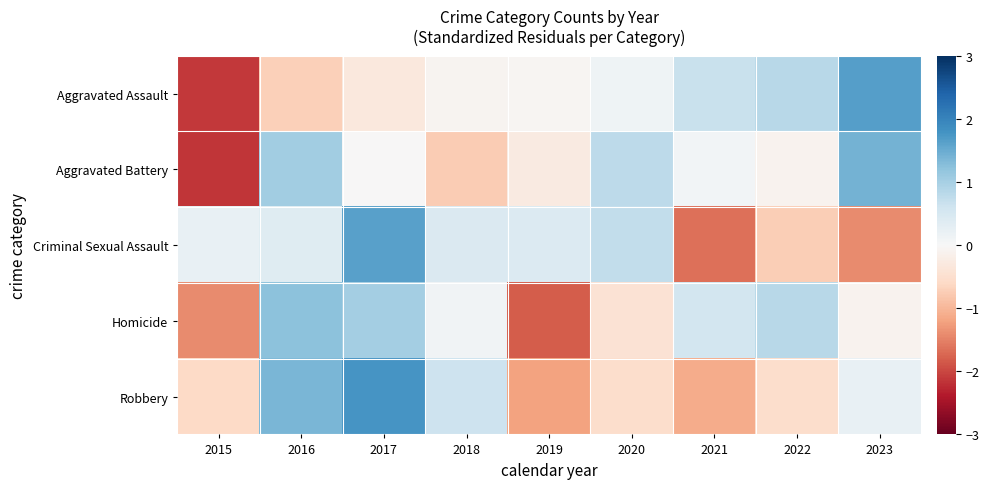

Reading left to right, extract all data points from this chart.

Aggravated Assault: 2015=-2.1	2016=-0.7	2017=-0.3	2018=-0.1	2019=-0.1	2020=0.1	2021=0.7	2022=0.8	2023=1.7
Aggravated Battery: 2015=-2.1	2016=1.0	2017=-0.0	2018=-0.8	2019=-0.3	2020=0.8	2021=0.1	2022=-0.1	2023=1.4
Criminal Sexual Assault: 2015=0.2	2016=0.4	2017=1.6	2018=0.4	2019=0.4	2020=0.7	2021=-1.6	2022=-0.7	2023=-1.4
Homicide: 2015=-1.4	2016=1.2	2017=1.0	2018=0.1	2019=-1.8	2020=-0.4	2021=0.6	2022=0.8	2023=-0.1
Robbery: 2015=-0.6	2016=1.4	2017=1.8	2018=0.6	2019=-1.2	2020=-0.5	2021=-1.1	2022=-0.5	2023=0.2